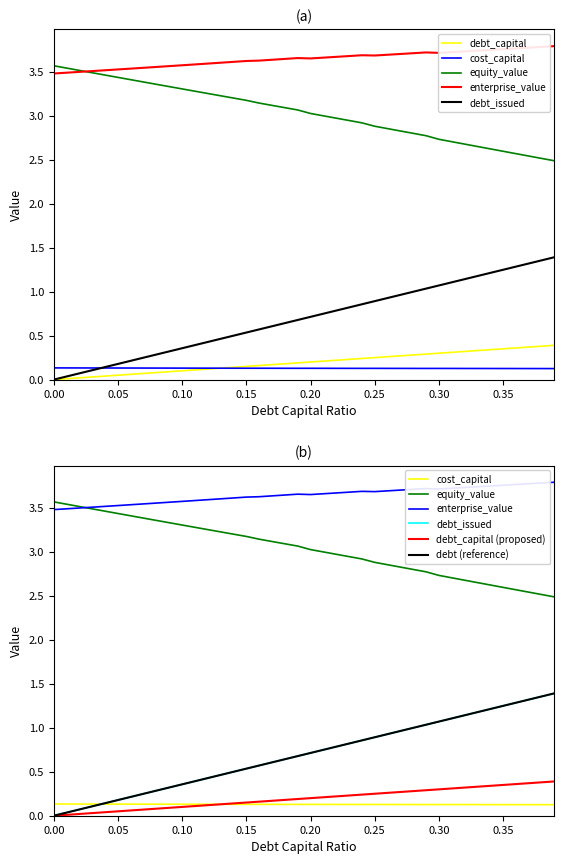

Is this an area chart (filled region under the line)?

No